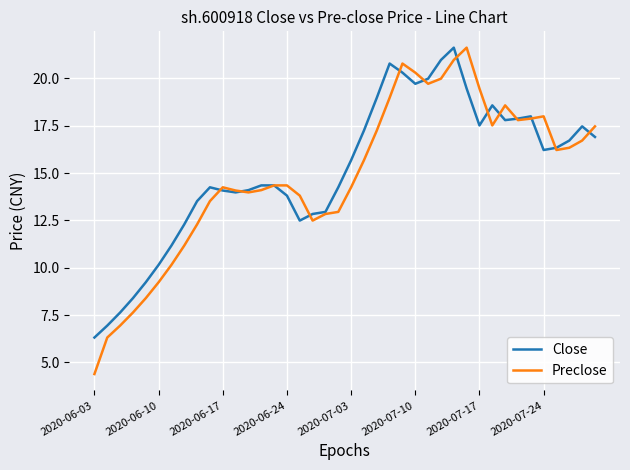

Which series has the largest range (max minus min)?

Preclose